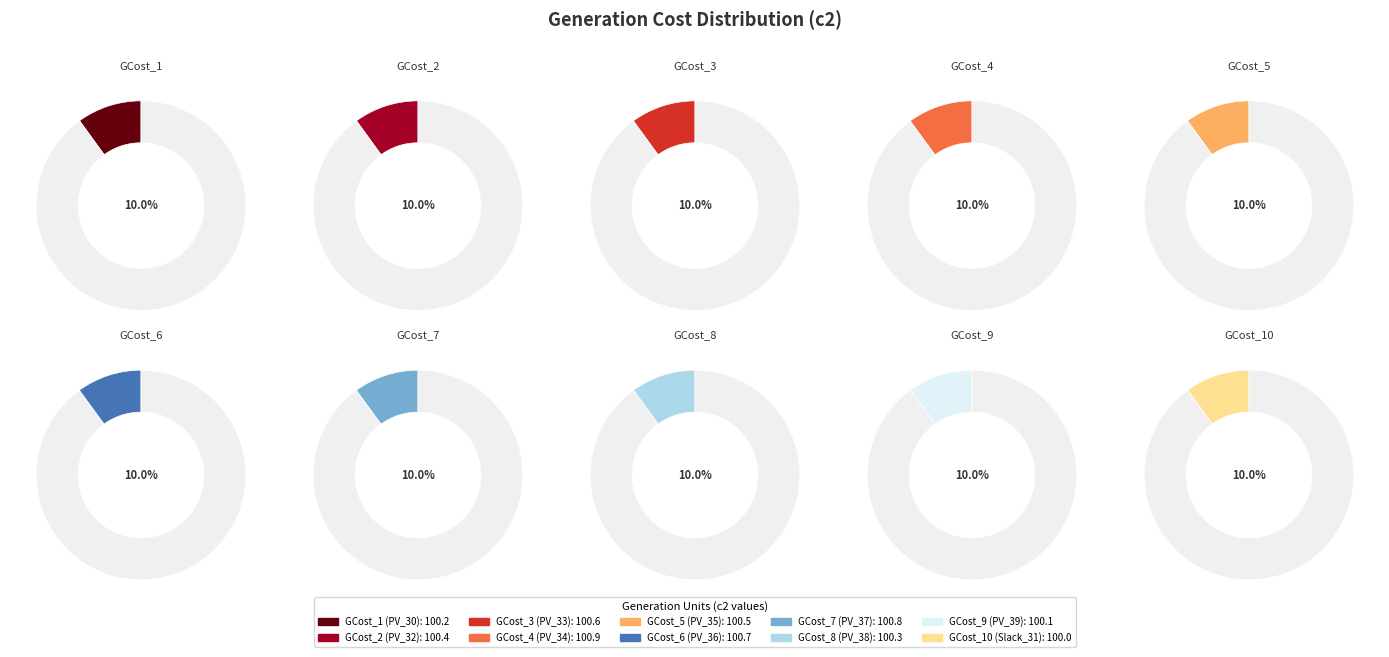

Which category has the smallest portion of the pie?

GCost_10